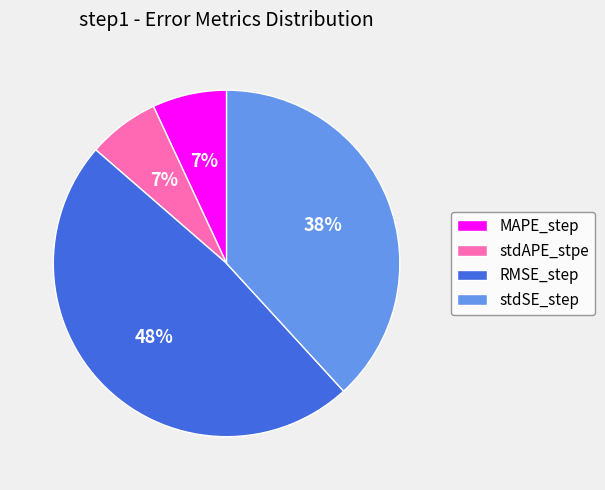

Is the sum of RMSE_step and stdSE_step greater than half?

Yes